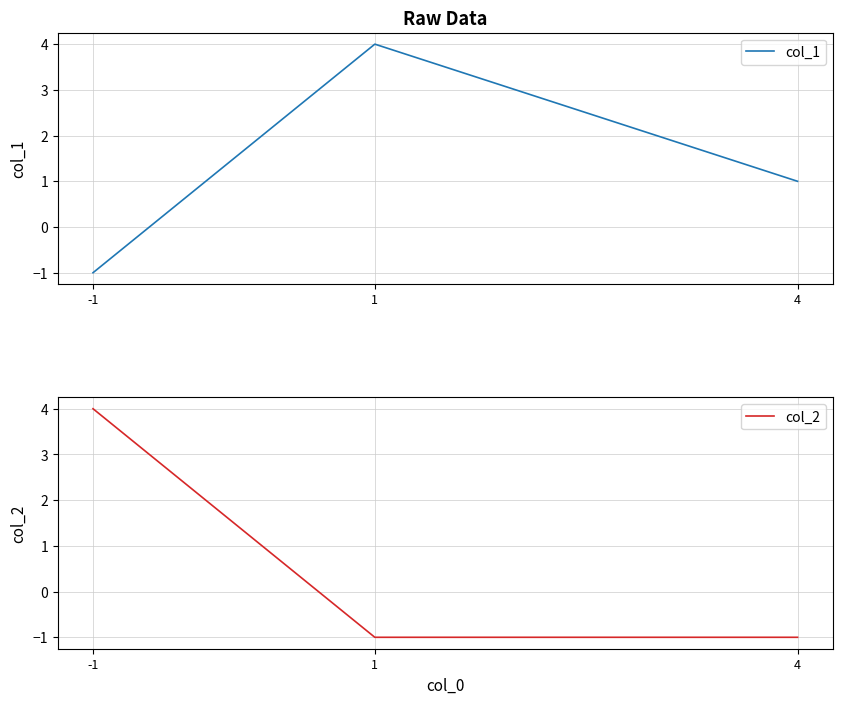

At which category is the sum across all series the highest?

1